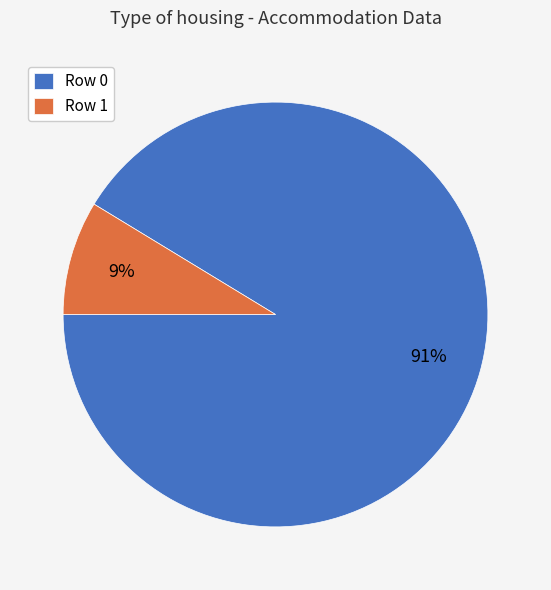

Combined, do Row 0 and Row 1 account for over 50%?

Yes